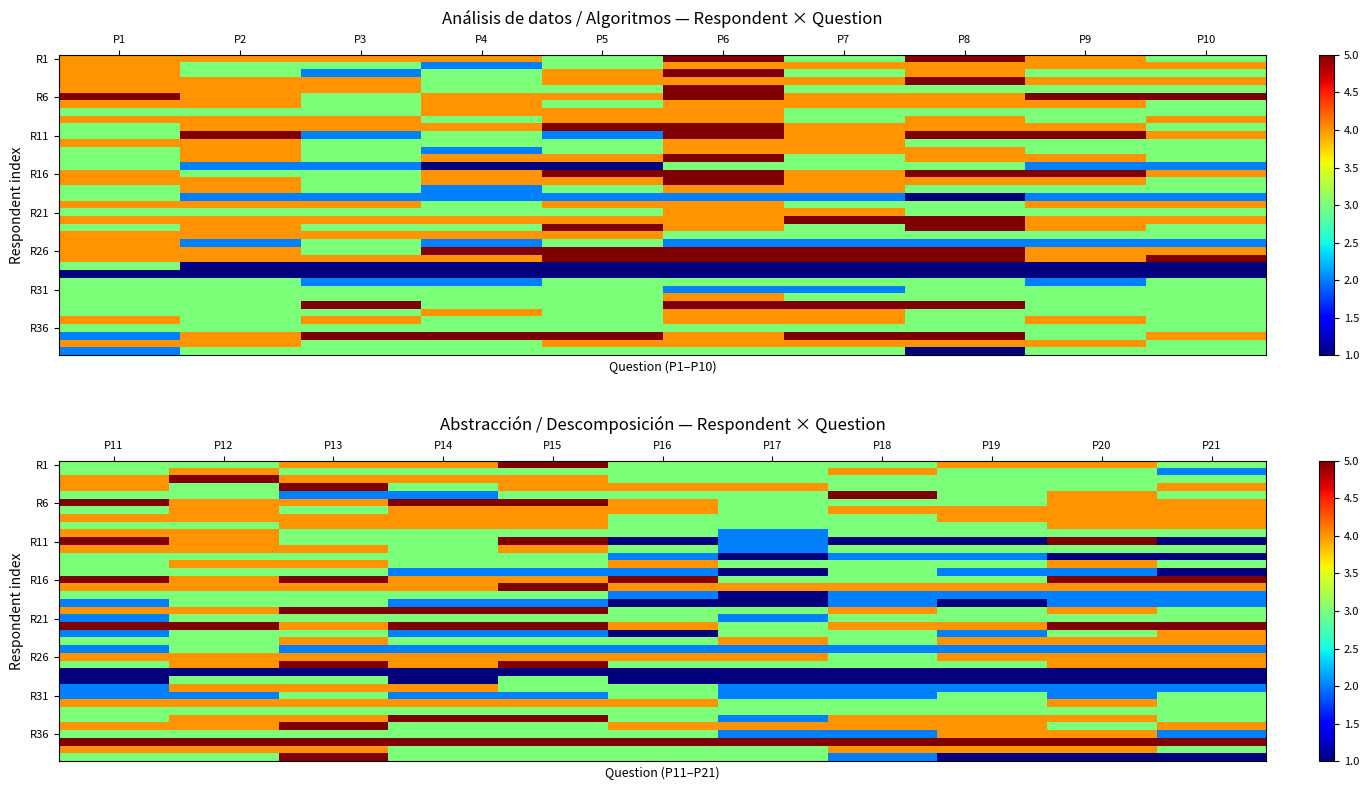

The R26 series shows 1 at P21. True or false?

False